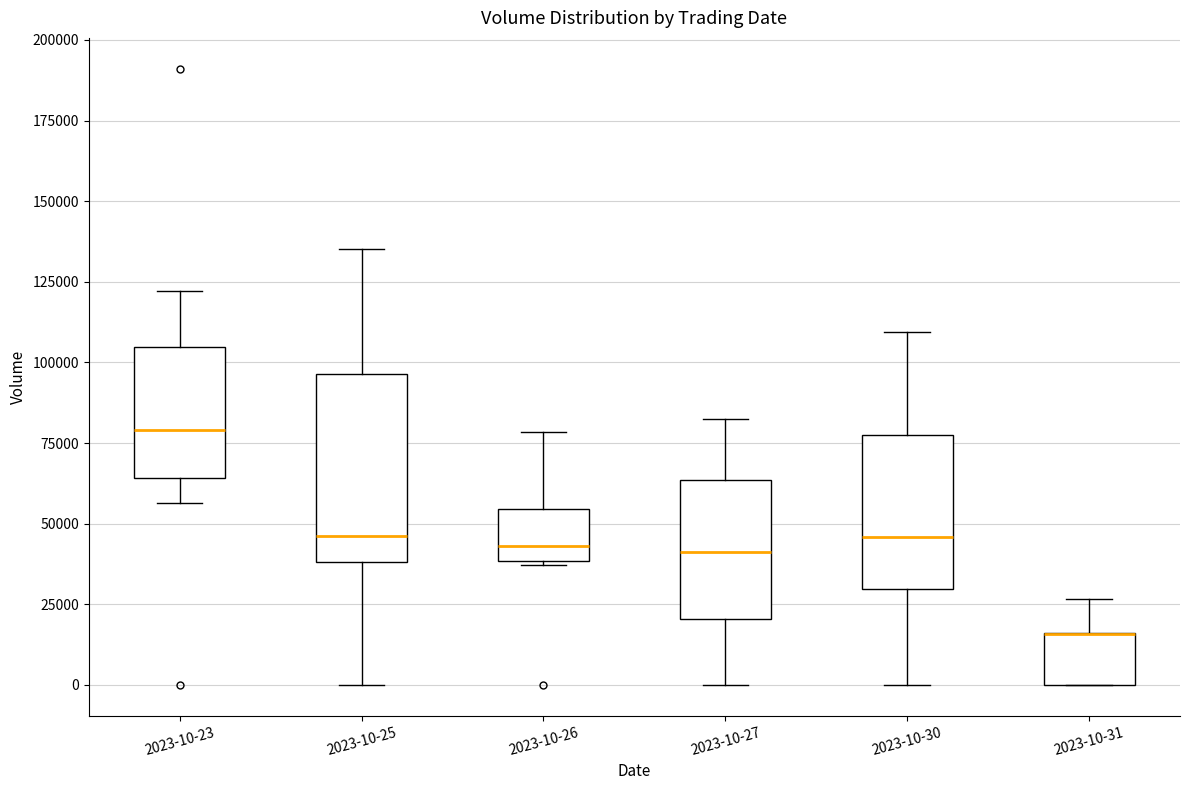

Reading left to right, read every box against the y-axis: the position of its median line, the range the box covers, and the ends of its whiskers. The values are not printed on the chart, so give them approximately, as read against the axis.

2023-10-23: median 80000, box 65000 to 105000, whiskers 55000 to 120000
2023-10-25: median 45000, box 40000 to 95000, whiskers 0 to 135000
2023-10-26: median 45000, box 40000 to 55000, whiskers 35000 to 80000
2023-10-27: median 40000, box 20000 to 65000, whiskers 0 to 80000
2023-10-30: median 45000, box 30000 to 80000, whiskers 0 to 110000
2023-10-31: median 15000 (drawn on the box's upper edge), box 0 to 15000, whiskers 0 to 25000